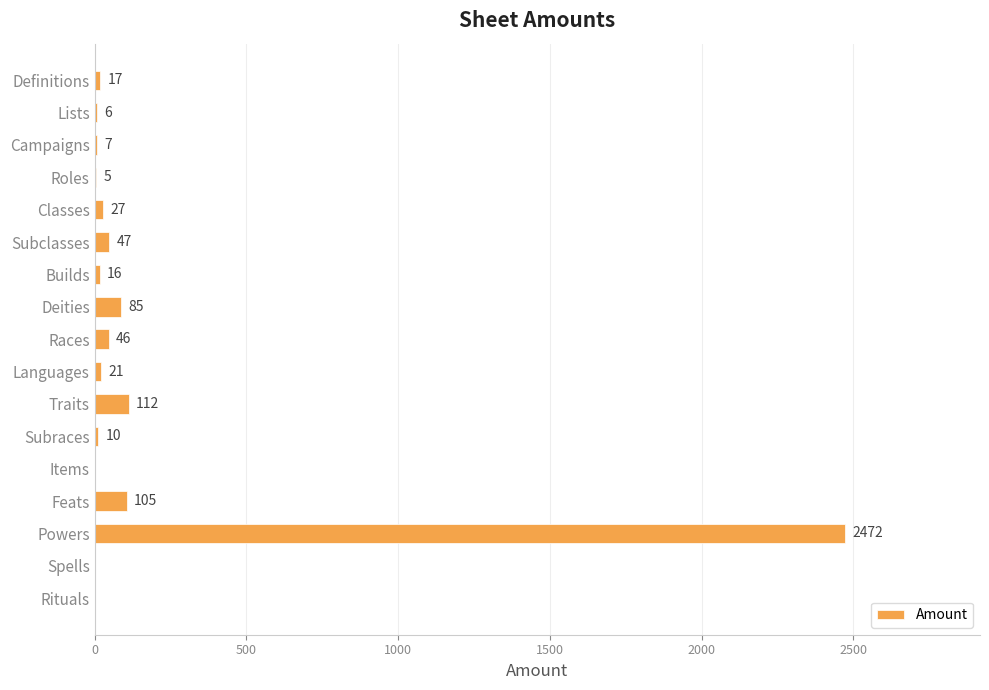

What is the sum of all values?

2976